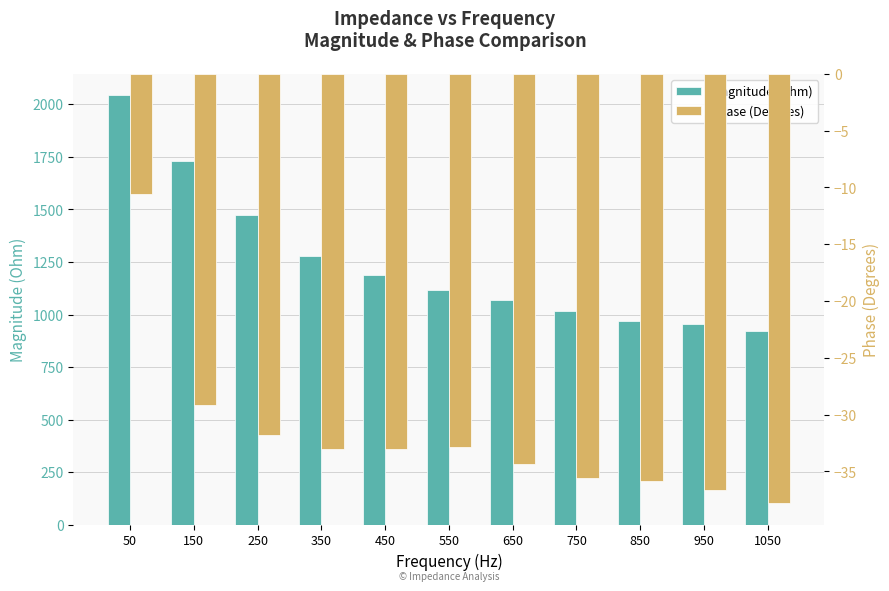

True or false: Magnitude (Ohm) has a value of 3410.2 at 50.

False